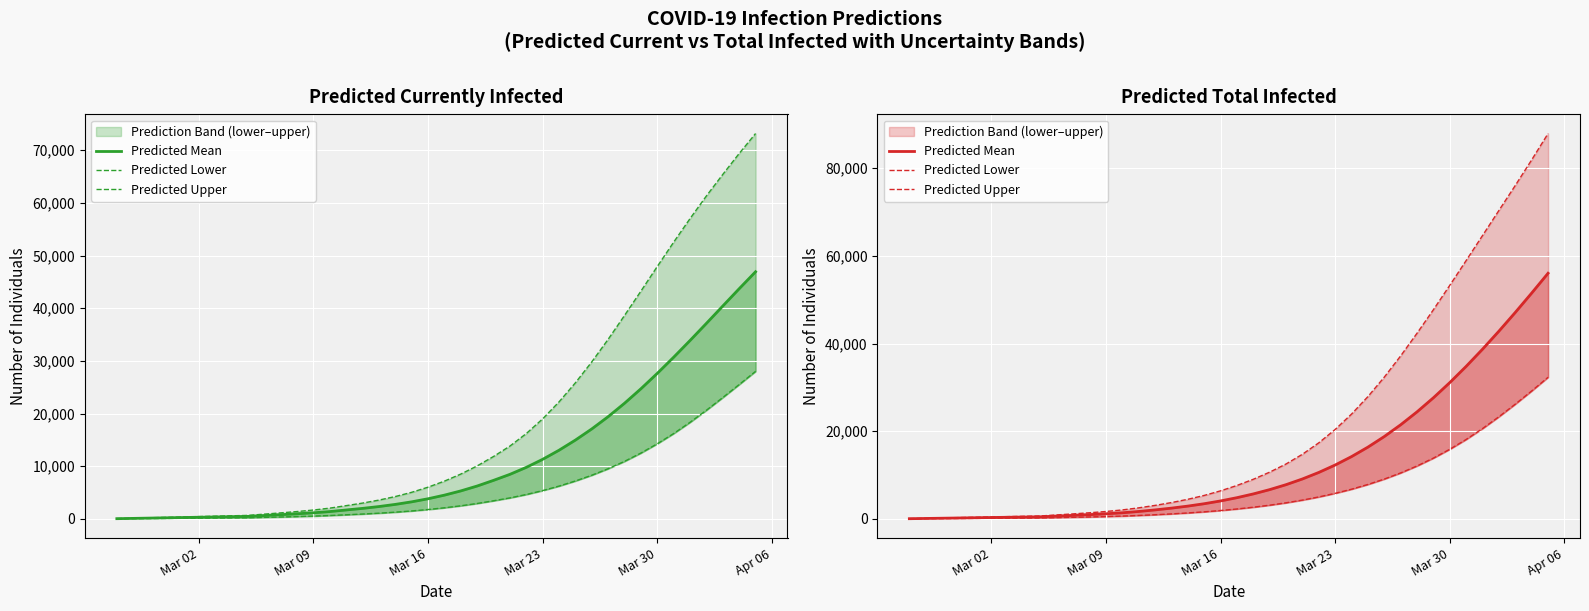

Which label corresponds to the smallest value in the chart?

Mar 02